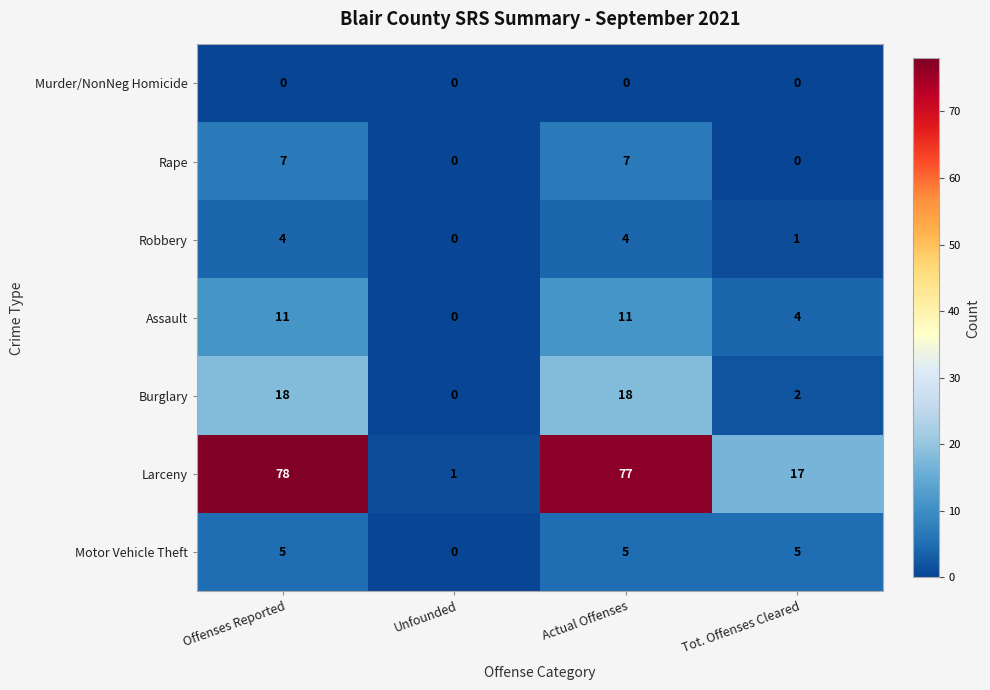

What is the maximum value shown in the chart?

78